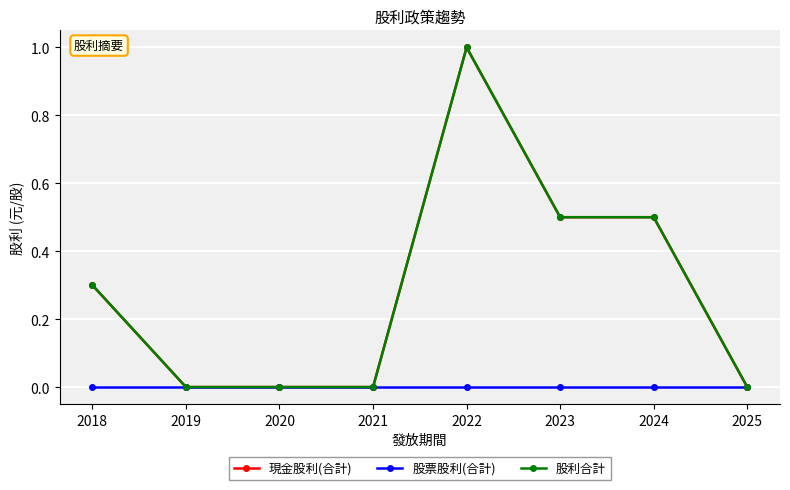

Which has a higher value, 2025 or 2022?

2022